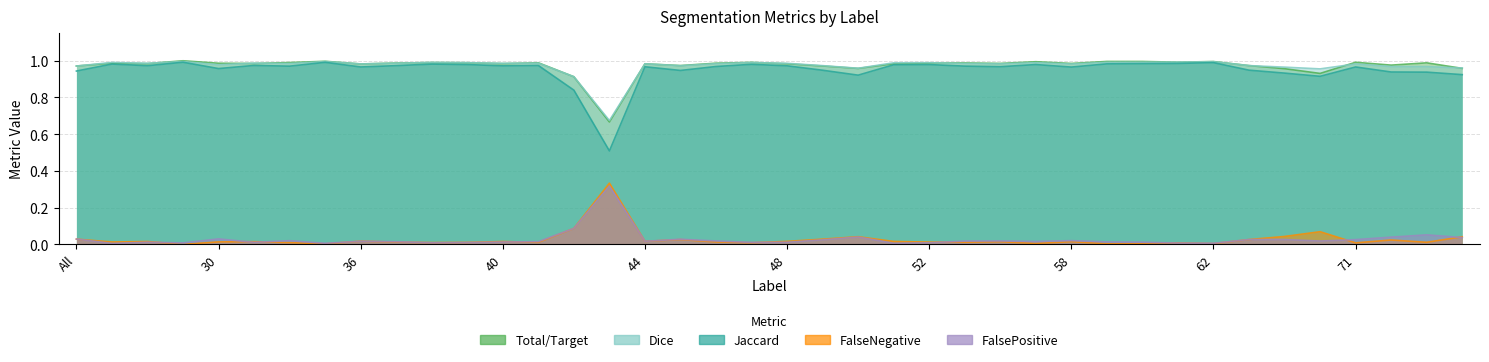

Reading left to right, transcribe all the data shown in this chart.

Total/Target: 1.0	1.0	1.0	1.0	1.0	1.0	1.0	1.0	1.0	1.0	1.0	1.0	1.0	1.0	0.9	0.7	1.0	1.0	1.0	1.0	1.0	1.0	1.0	1.0	1.0	1.0	1.0	1.0	1.0	1.0	1.0	1.0	1.0	1.0	1.0	0.9	1.0	1.0	1.0	1.0
Jaccard: 0.9	1.0	1.0	1.0	1.0	1.0	1.0	1.0	1.0	1.0	1.0	1.0	1.0	1.0	0.8	0.5	1.0	0.9	1.0	1.0	1.0	0.9	0.9	1.0	1.0	1.0	1.0	1.0	1.0	1.0	1.0	1.0	1.0	0.9	0.9	0.9	1.0	0.9	0.9	0.9
Dice: 1.0	1.0	1.0	1.0	1.0	1.0	1.0	1.0	1.0	1.0	1.0	1.0	1.0	1.0	0.9	0.7	1.0	1.0	1.0	1.0	1.0	1.0	1.0	1.0	1.0	1.0	1.0	1.0	1.0	1.0	1.0	1.0	1.0	1.0	1.0	1.0	1.0	1.0	1.0	1.0
FalseNegative: 0.0	0.0	0.0	0.0	0.0	0.0	0.0	0.0	0.0	0.0	0.0	0.0	0.0	0.0	0.1	0.3	0.0	0.0	0.0	0.0	0.0	0.0	0.0	0.0	0.0	0.0	0.0	0.0	0.0	0.0	0.0	0.0	0.0	0.0	0.0	0.1	0.0	0.0	0.0	0.0
FalsePositive: 0.0	0.0	0.0	0.0	0.0	0.0	0.0	0.0	0.0	0.0	0.0	0.0	0.0	0.0	0.1	0.3	0.0	0.0	0.0	0.0	0.0	0.0	0.0	0.0	0.0	0.0	0.0	0.0	0.0	0.0	0.0	0.0	0.0	0.0	0.0	0.0	0.0	0.0	0.1	0.0